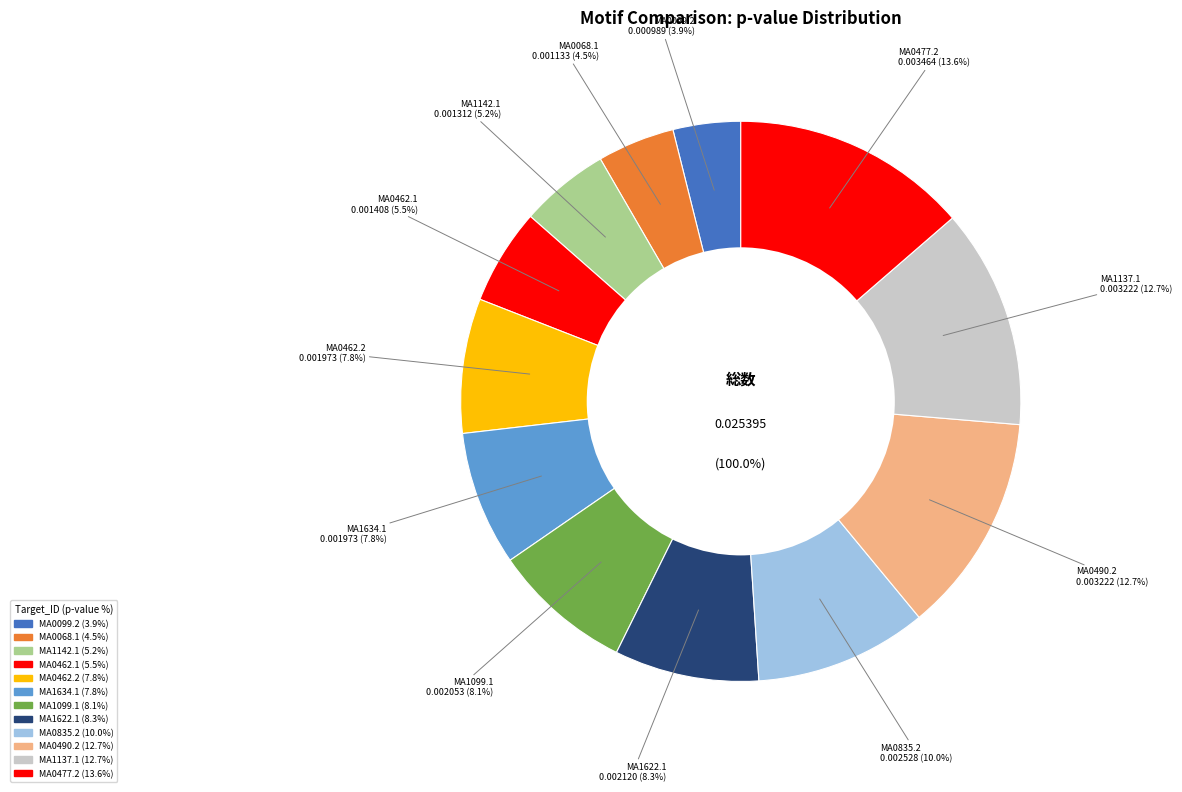

Count the number of slices in the pie.

12